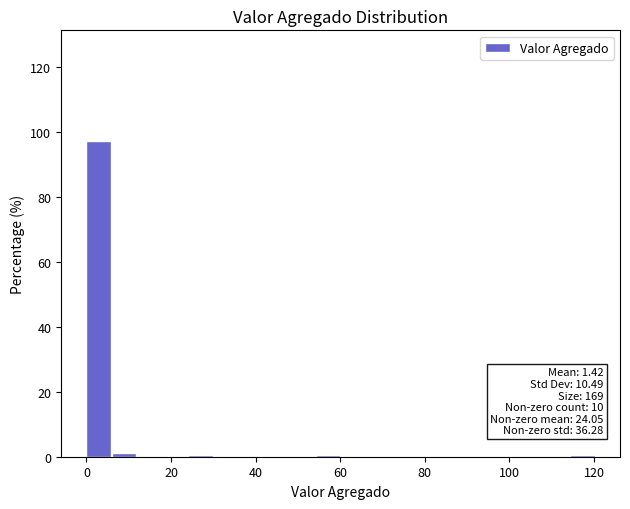

Read against the x-axis, roughly where is the centre of the tallest bar?

2